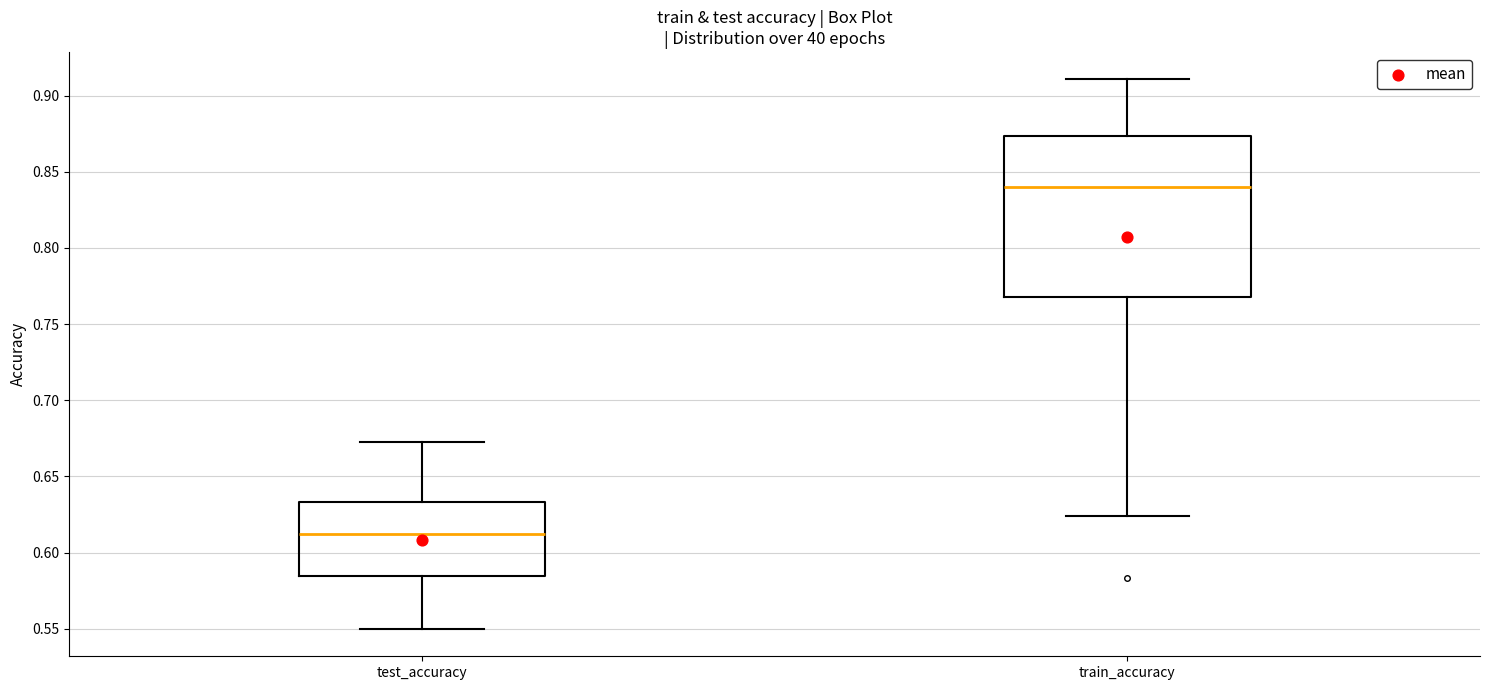

Which box's median line is the lowest?

test_accuracy